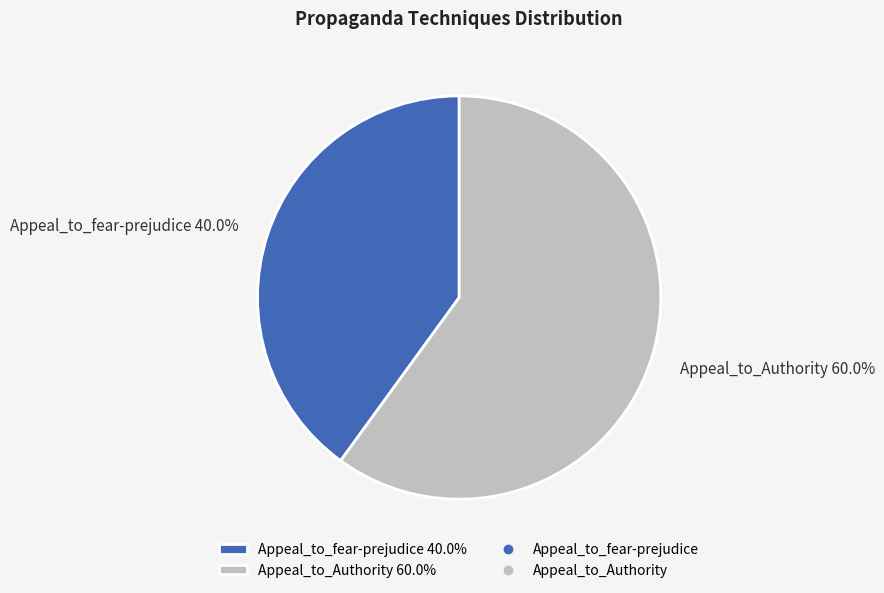

Which has a higher value, Appeal_to_fear-prejudice or Appeal_to_Authority?

Appeal_to_Authority